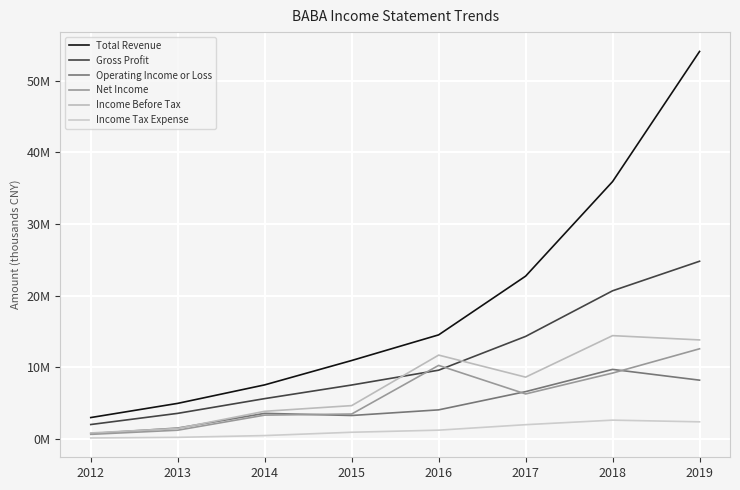

Rank the series by their maximum value, from highest to lowest.

Total Revenue, Gross Profit, Income Before Tax, Net Income, Operating Income or Loss, Income Tax Expense